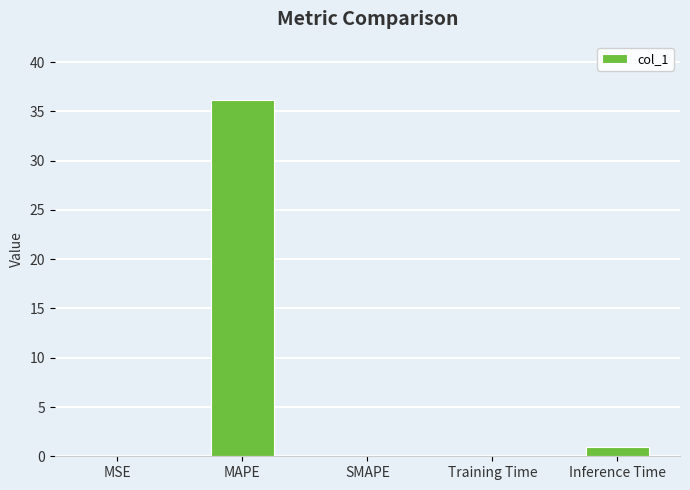

What is the greatest value displayed?

36.2